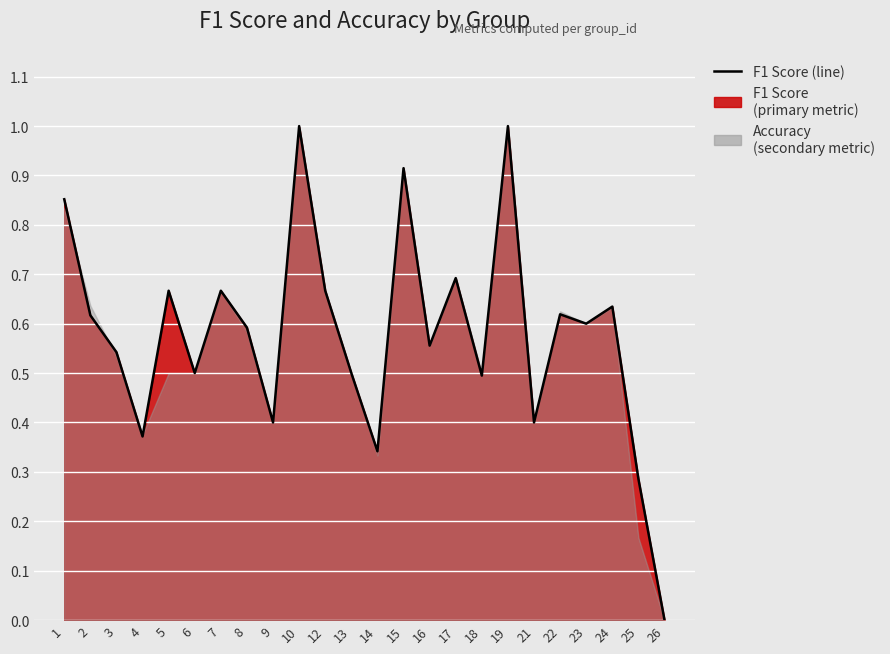

Which category has the lowest value across all series?

26